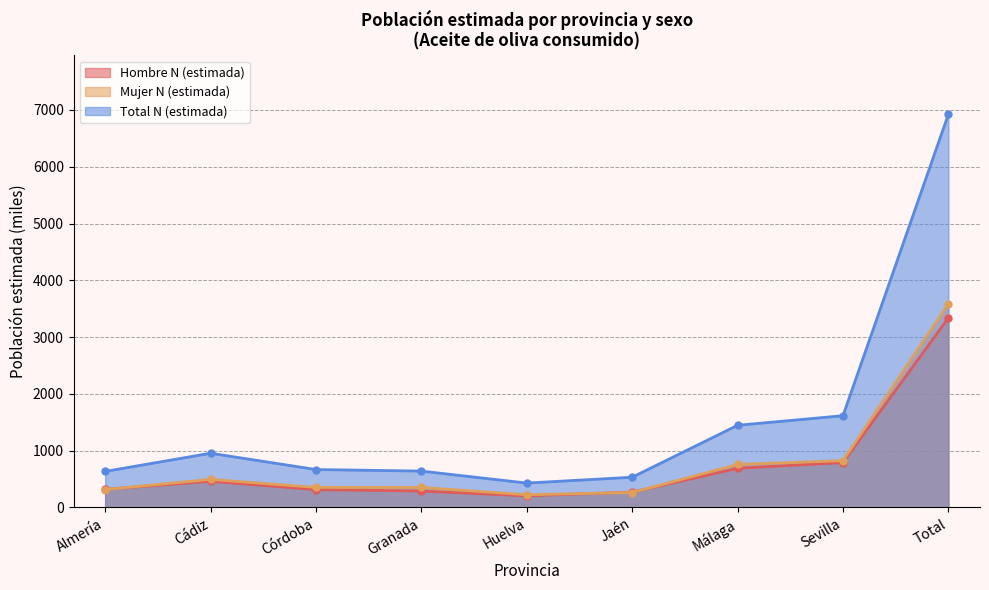

In Mujer N (estimada), how many points are higher than both neighbors (excluding endpoints)?

1